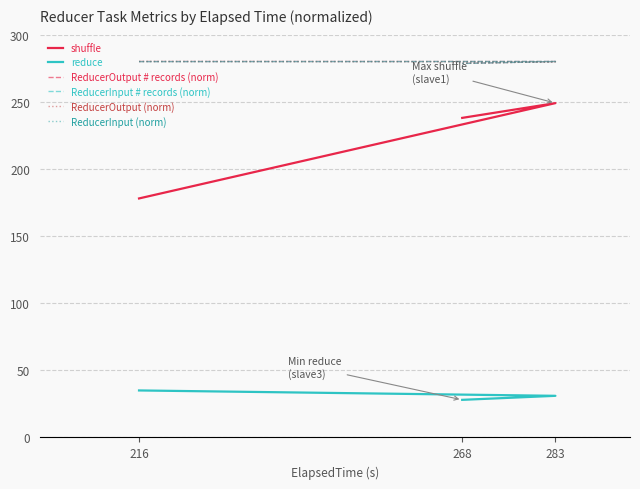

Reading left to right, extract all data points from this chart.

shuffle: 216=178.0	283=249.0	268=238.0
reduce: 216=35.0	283=31.0	268=28.0
ReducerOutput # records (norm): 216=280.0	283=280.0	268=278.6
ReducerInput # records (norm): 216=279.9	283=280.0	268=278.5
ReducerOutput (norm): 216=280.0	283=279.8	268=278.7
ReducerInput (norm): 216=280.0	283=279.9	268=278.7